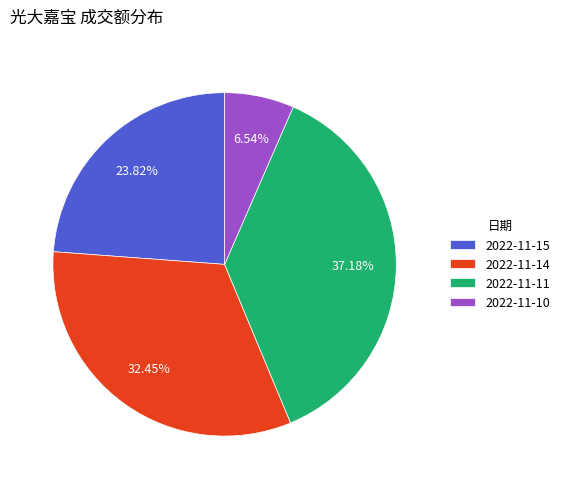

Between 2022-11-10 and 2022-11-15, which is larger?

2022-11-15